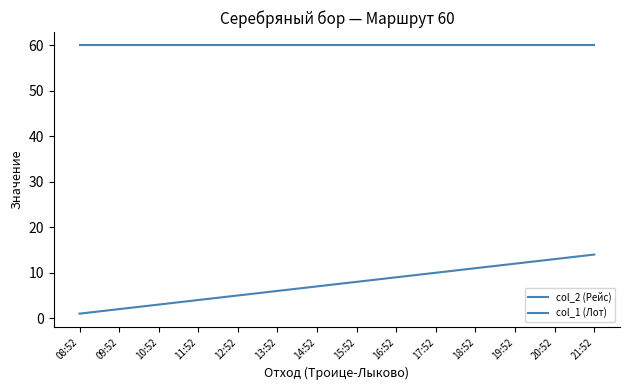

True or false: col_2 (Рейс) and col_1 (Лот) cross at least once.

False